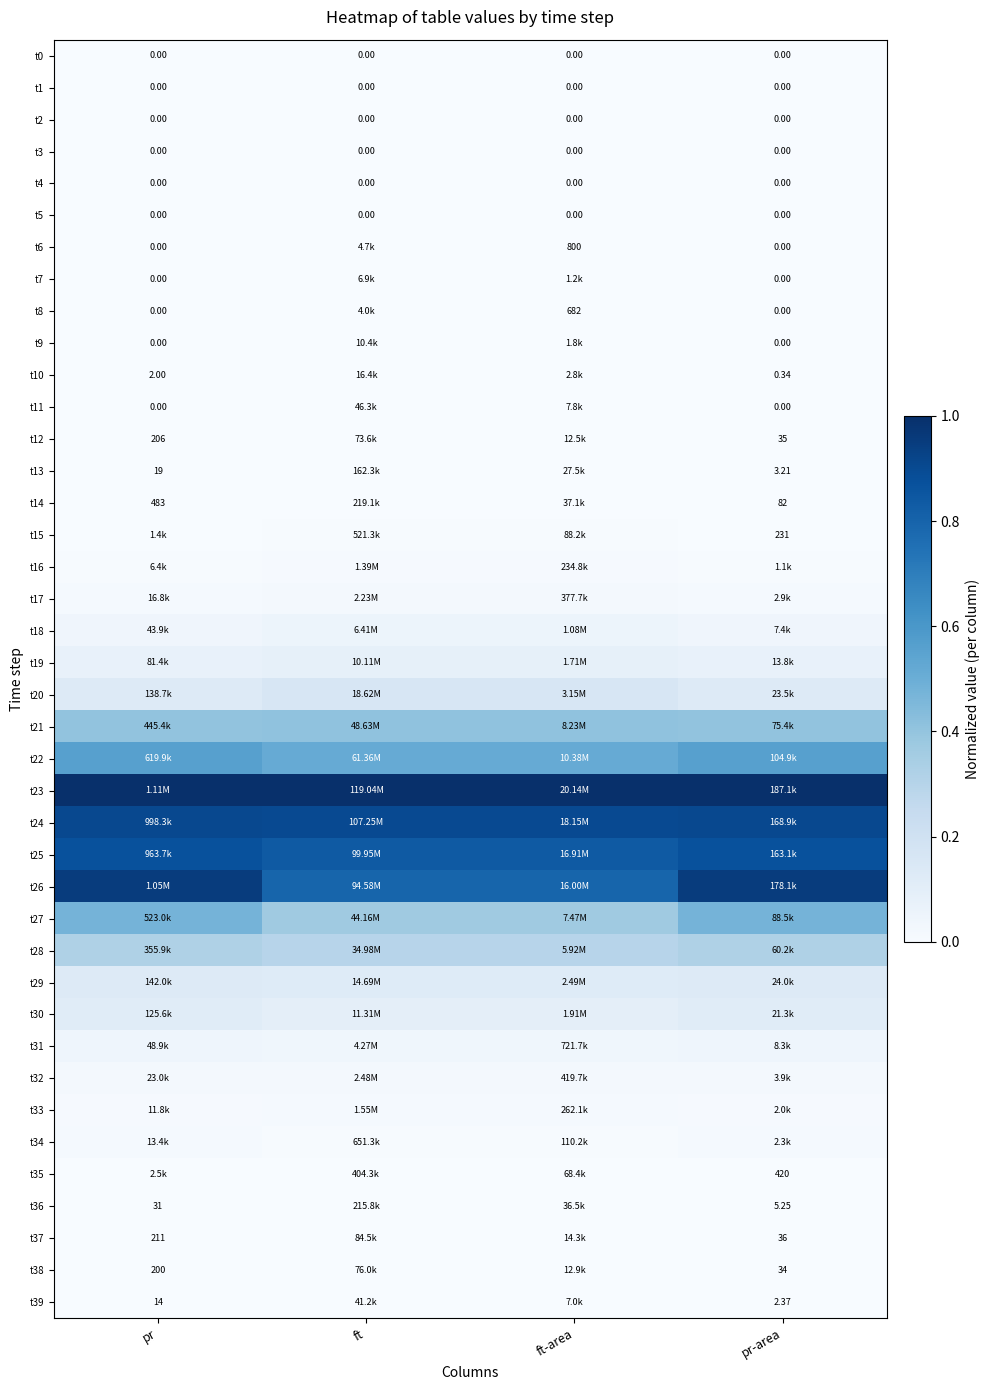

Is it true that t23 equals 1.0 at pr?

True